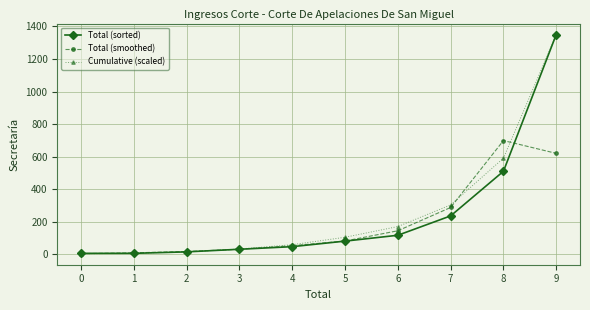

What is the value of the Cumulative (scaled) point at the 7th from the left?

170.5